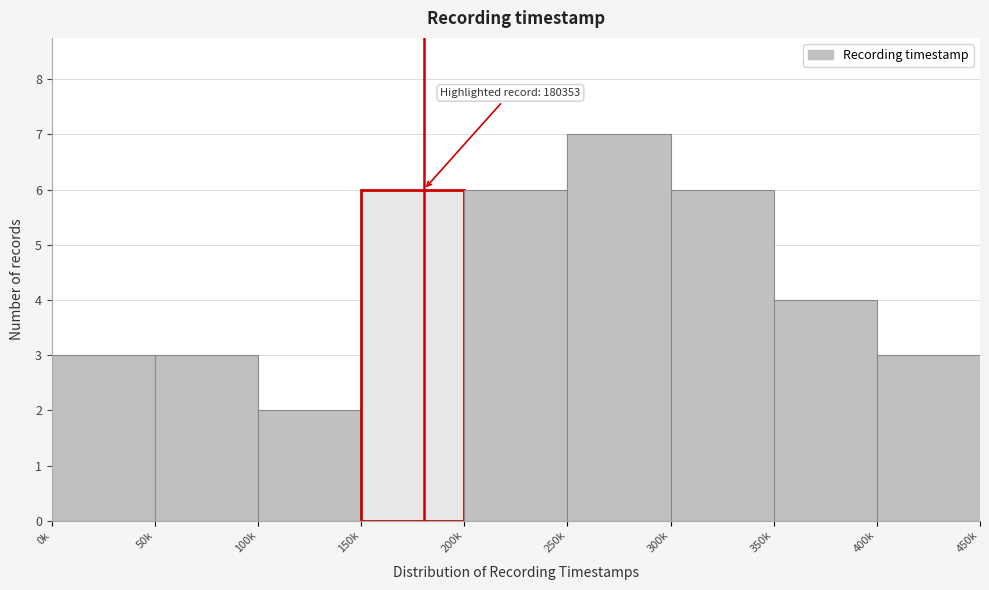

Reading right to left, list all the values displayed in this chart.

3	4	6	7	6	6	2	3	3